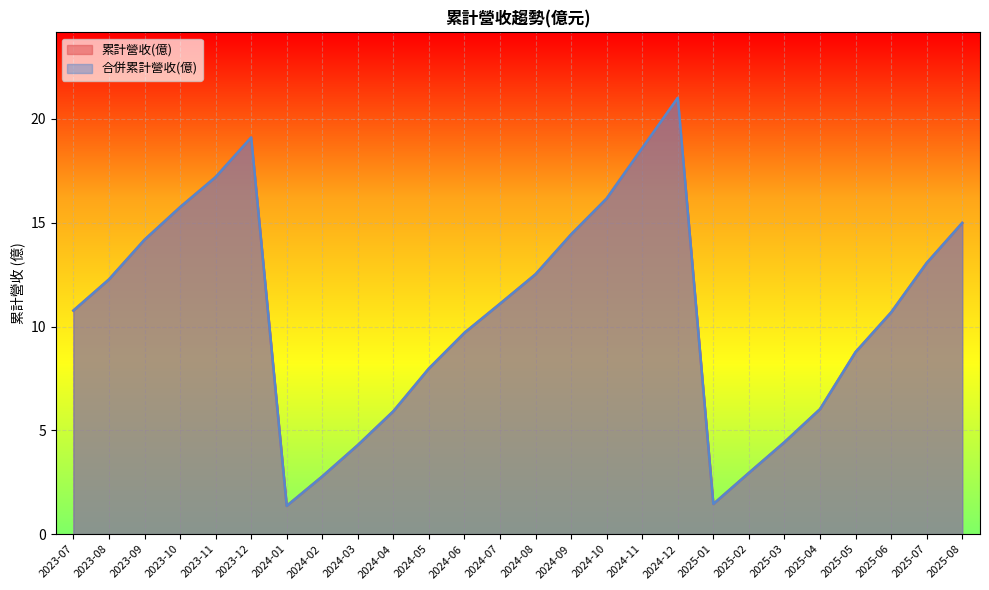

How many data points in 合併累計營收(億) are above 11?

13